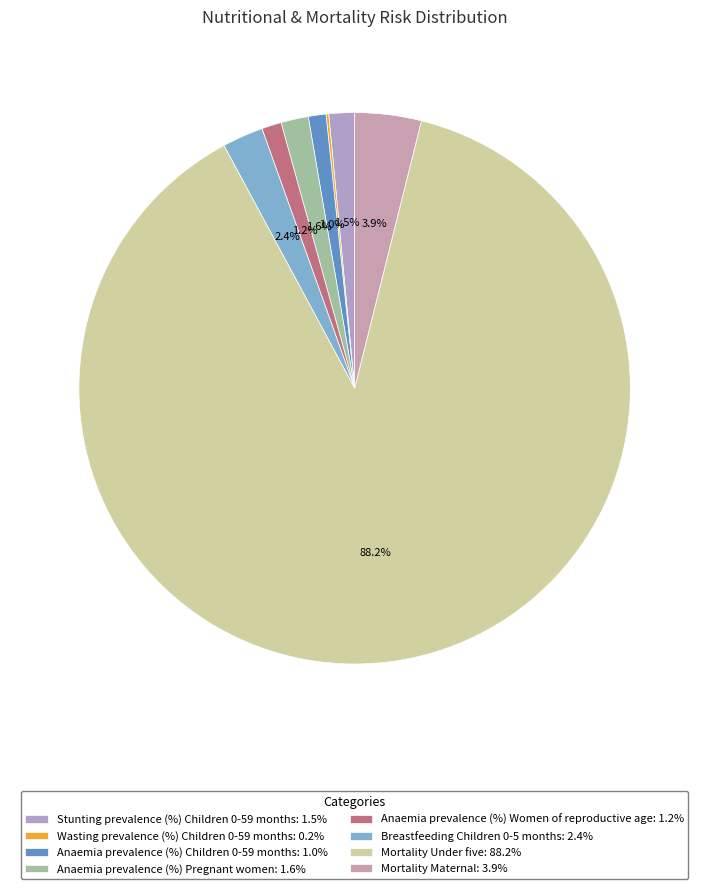

What is the largest slice in the pie chart?

Mortality Under five